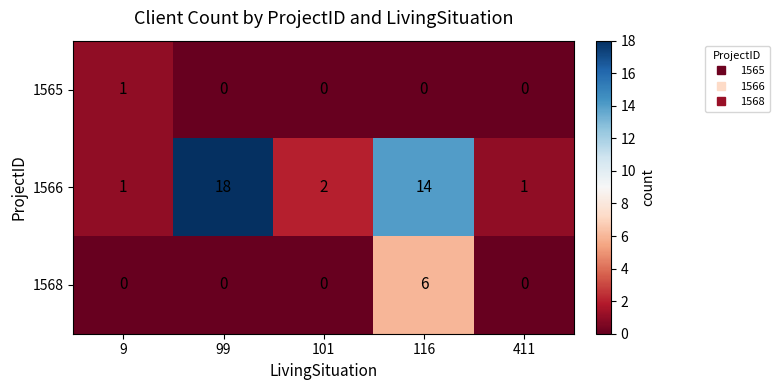

What is the difference between the maximum and minimum values in the 1568 series?

6